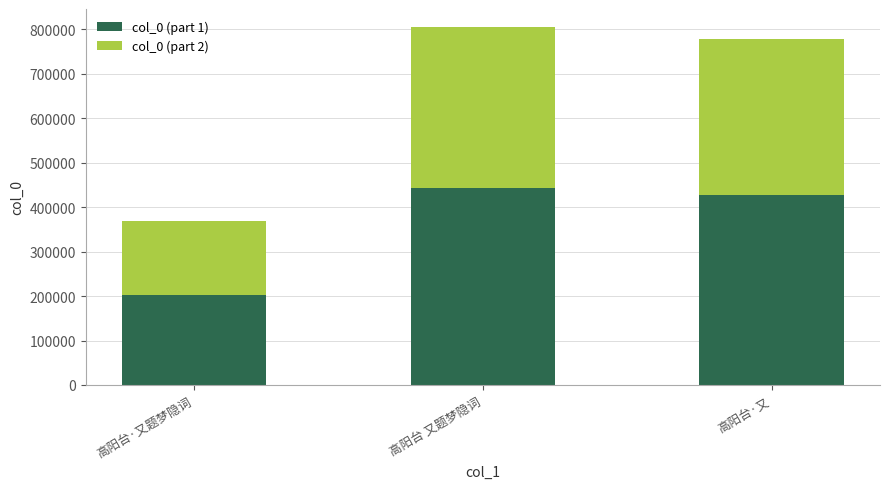

True or false: col_0 (part 1) has a value of 43741.4 at 高阳台·又题梦隐词.

False